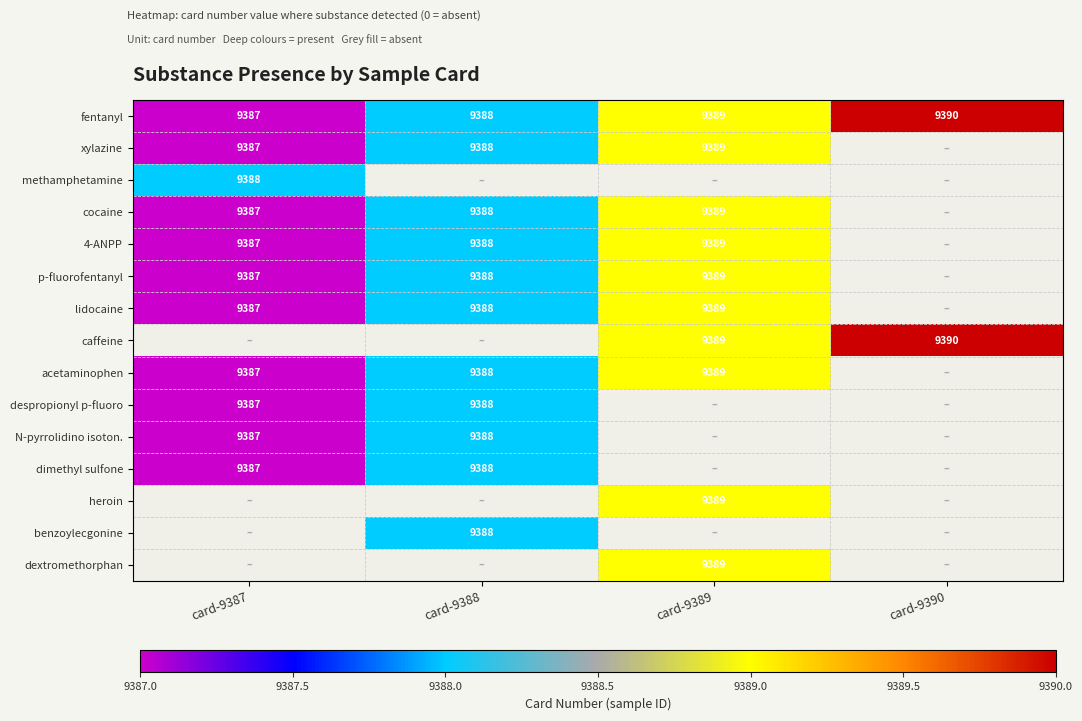

What is the sum of the 4-ANPP values at card-9387 and card-9388?

18775